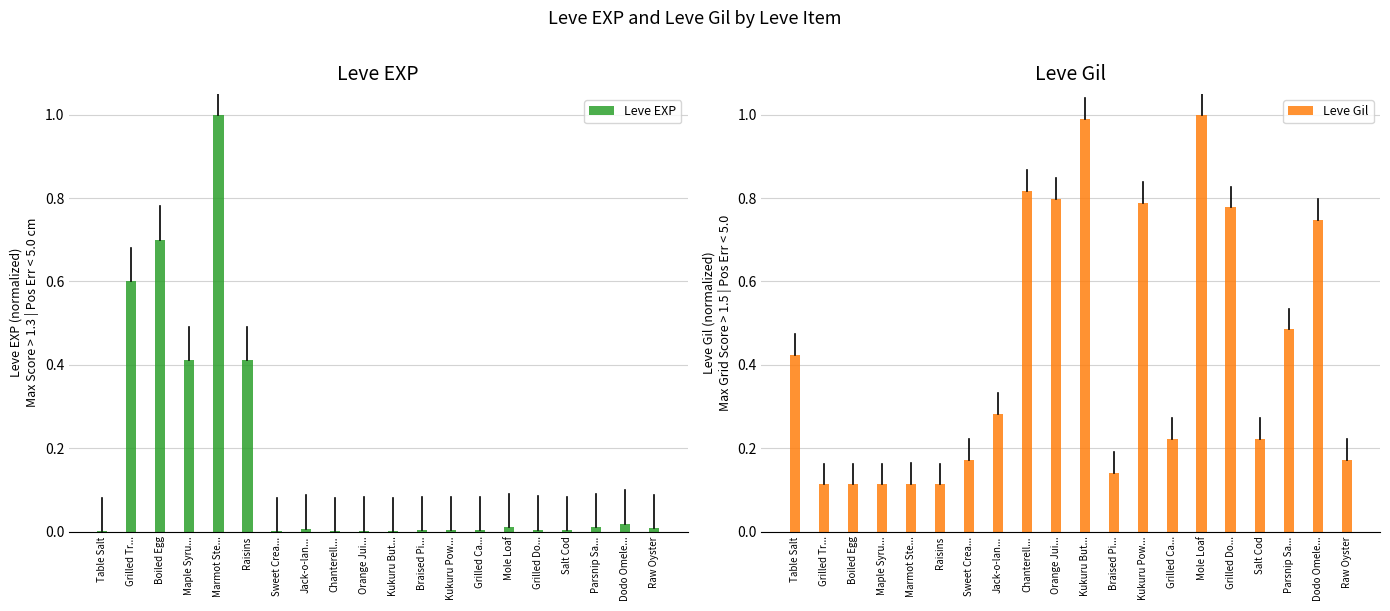

Reading right to left, transcribe all the data shown in this chart.

Leve EXP: 0.0	0.0	0.0	0.0	0.0	0.0	0.0	0.0	0.0	0.0	0.0	0.0	0.0	0.0	0.4	1.0	0.4	0.7	0.6	0.0
Leve Gil: 0.2	0.7	0.5	0.2	0.8	1.0	0.2	0.8	0.1	1.0	0.8	0.8	0.3	0.2	0.1	0.1	0.1	0.1	0.1	0.4